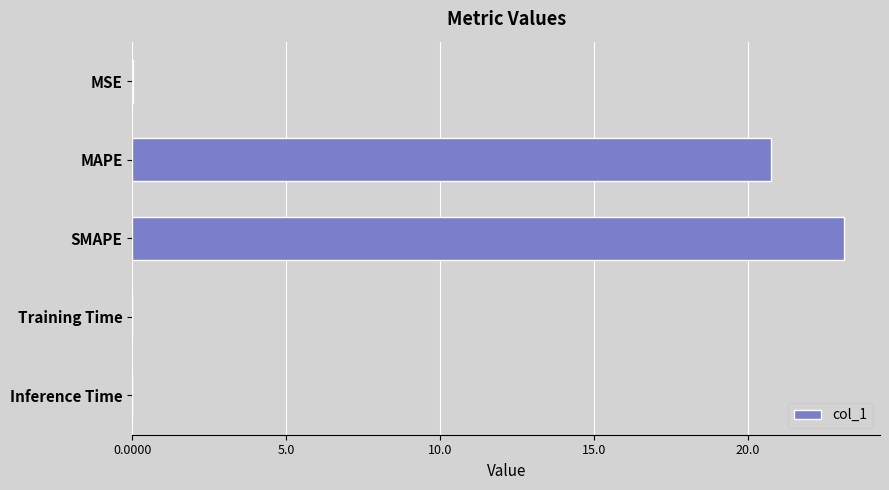

Between Training Time and MAPE, which is larger?

MAPE